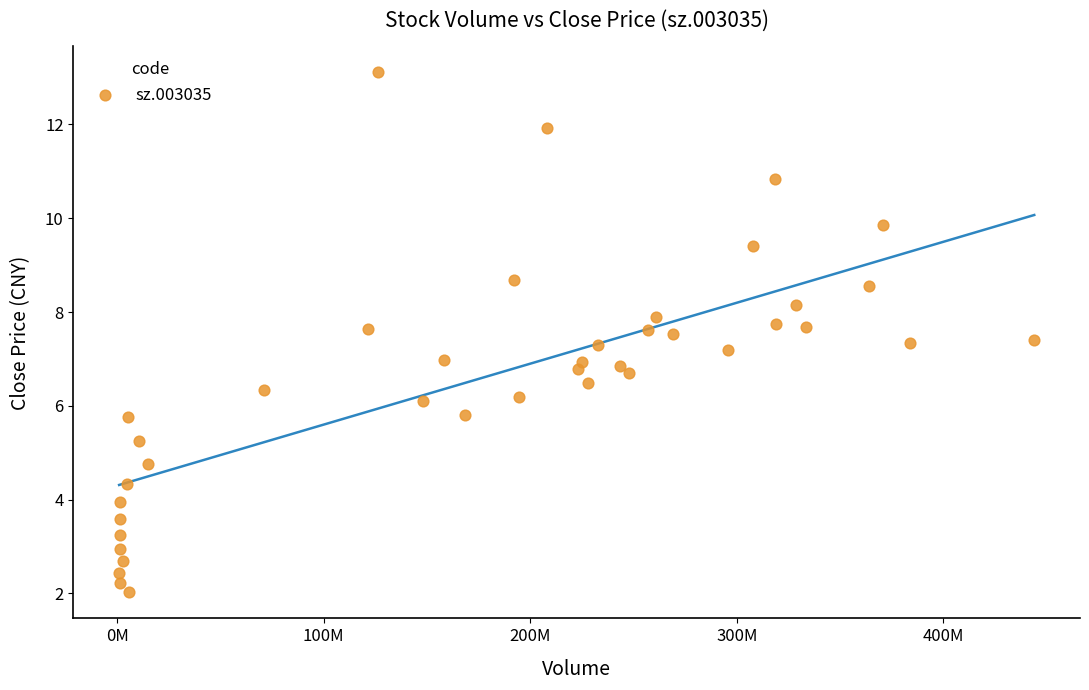

What is the range of X values (max minus min)?

442978233.0